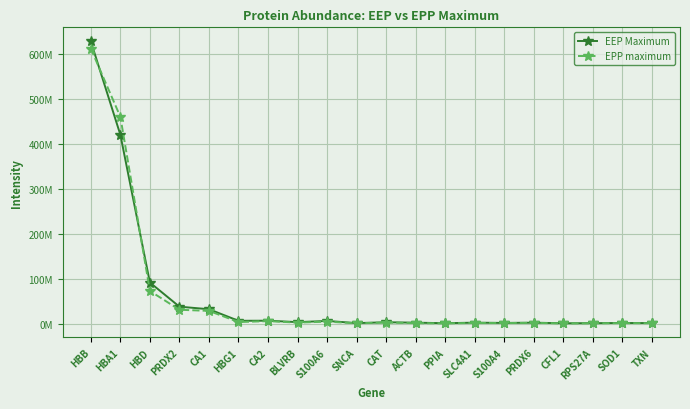

What is the spread (max minus min) of values at CFL1?

260000